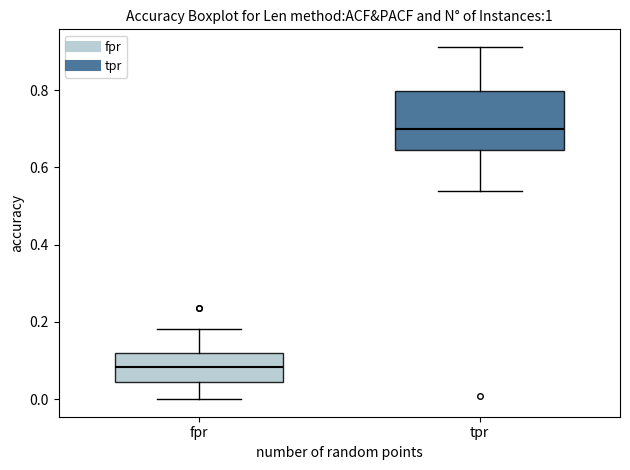

Reading left to right, read every box against the y-axis: the position of its median line, the range the box covers, and the ends of its whiskers. The values are not printed on the chart, so give them approximately, as read against the axis.

fpr: median 0.08, box 0.04 to 0.12, whiskers 0.00 to 0.18
tpr: median 0.70, box 0.64 to 0.80, whiskers 0.54 to 0.92